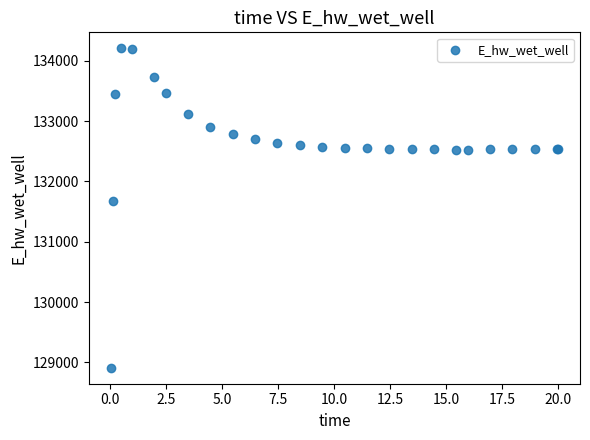

What Y value in the scatter plot is closest to 131558?

131673.2